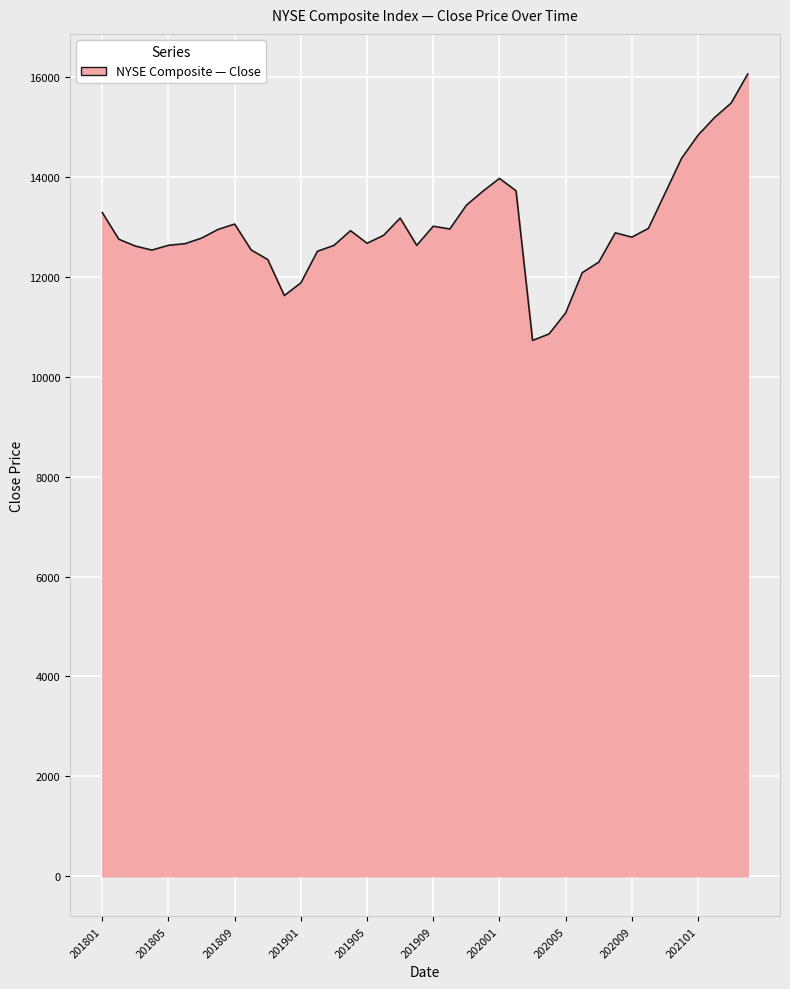

What is the difference between the maximum and minimum values?

5334.2